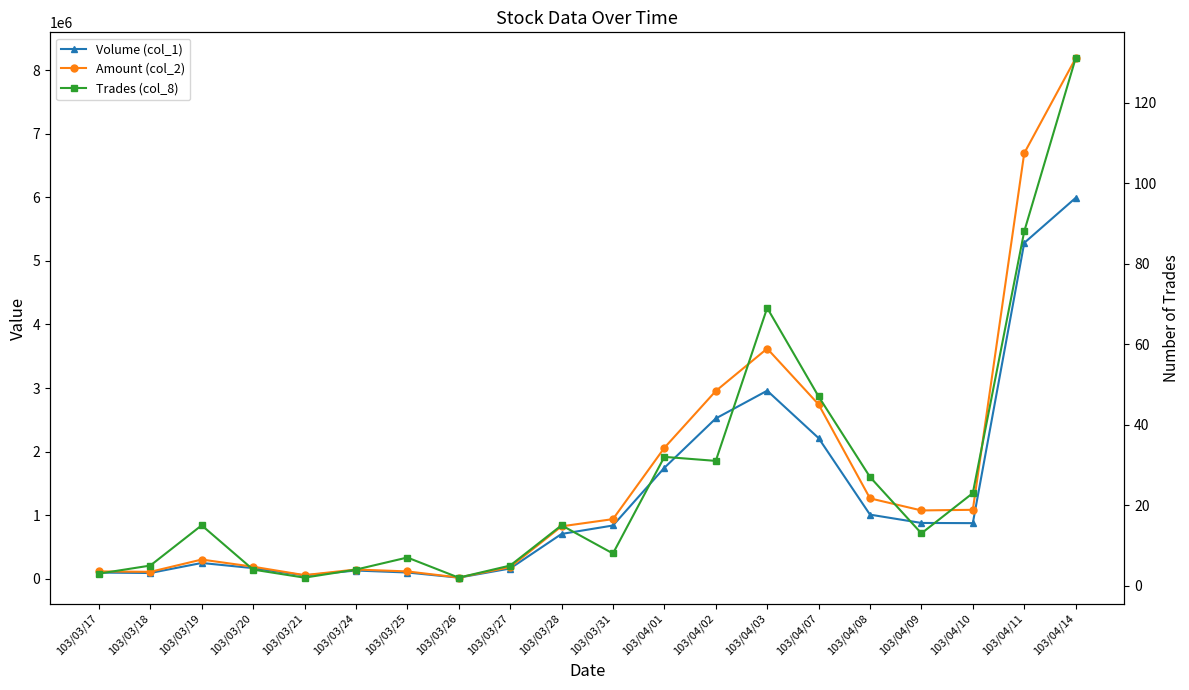

True or false: Trades (col_8) and Amount (col_2) cross at least once.

False